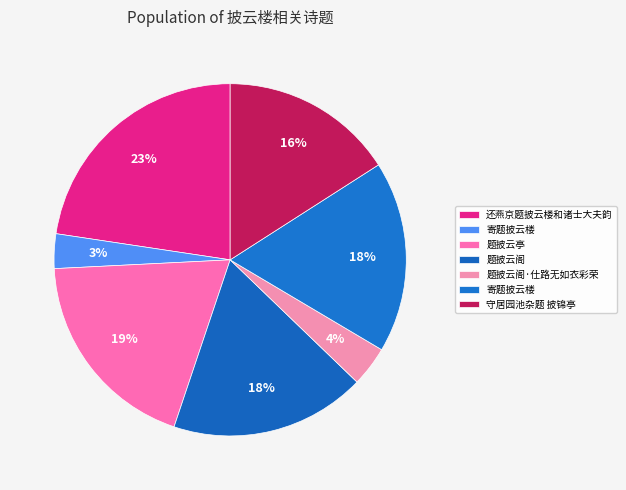

How many segments does this pie chart have?

7